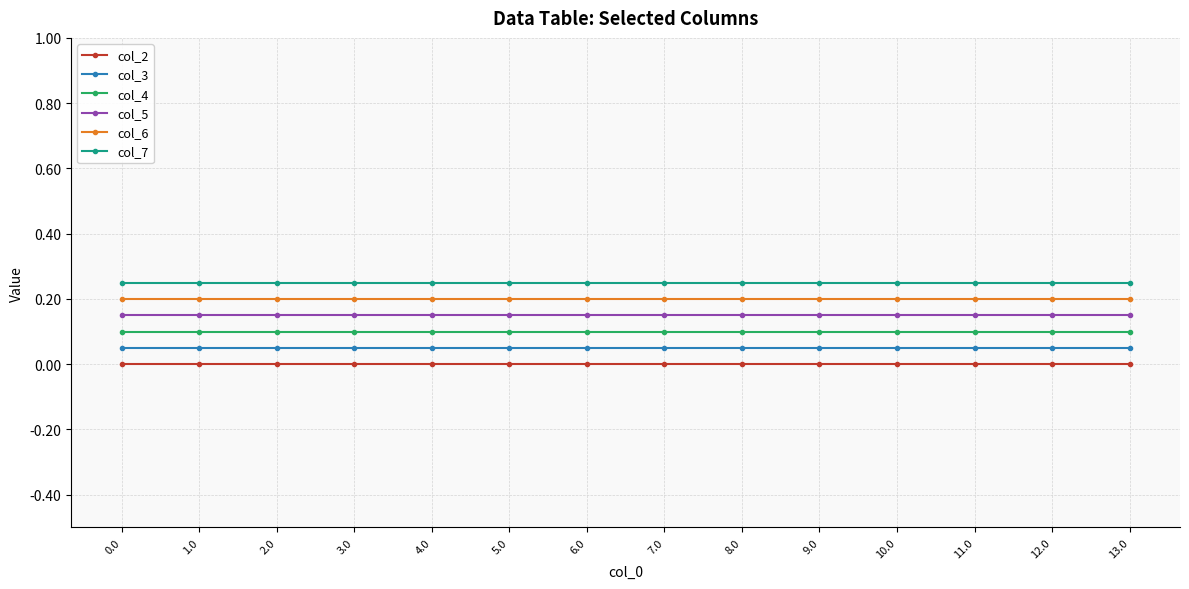

True or false: col_2 and col_4 intersect in this chart.

False